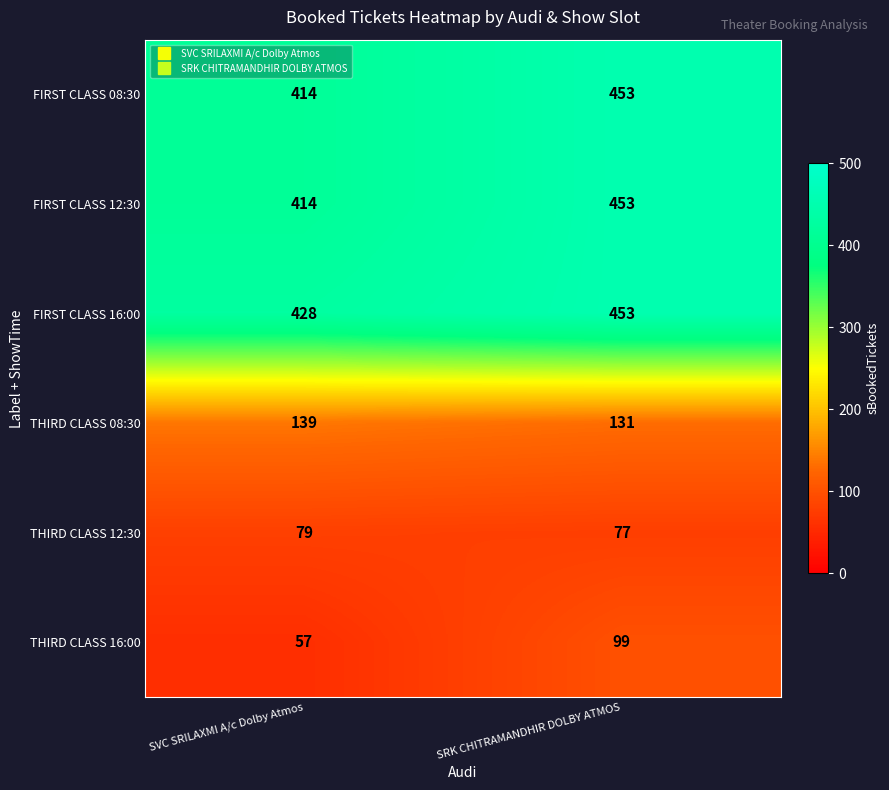

The value of THIRD CLASS 12:30 at SRK CHITRAMANDHIR DOLBY ATMOS is 19. True or false?

False